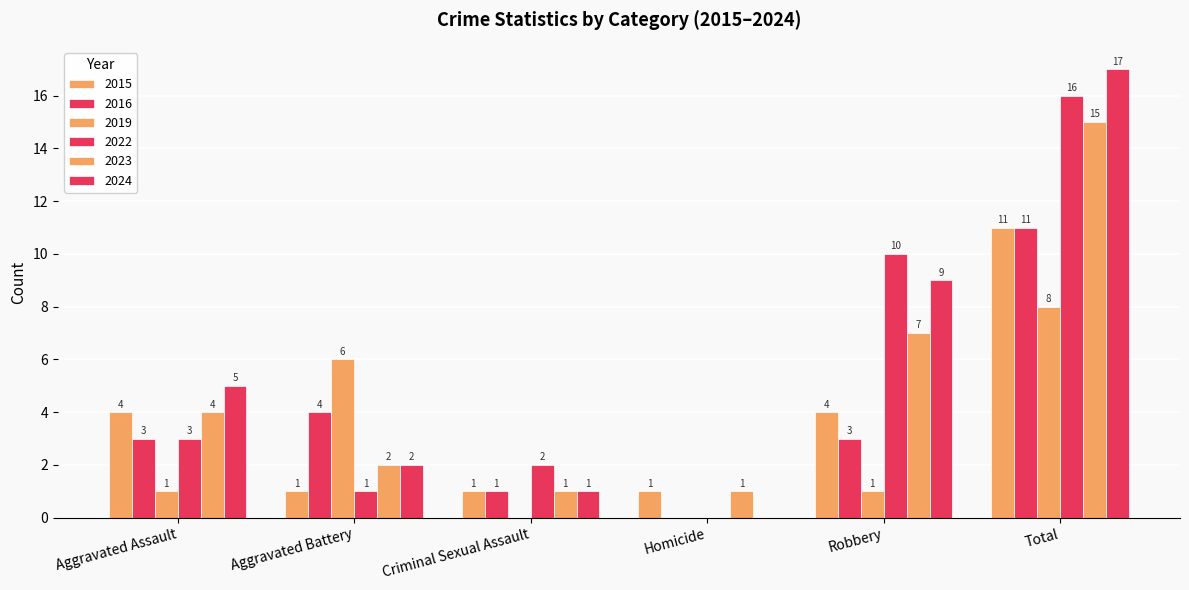

What position from the left is Homicide?

4